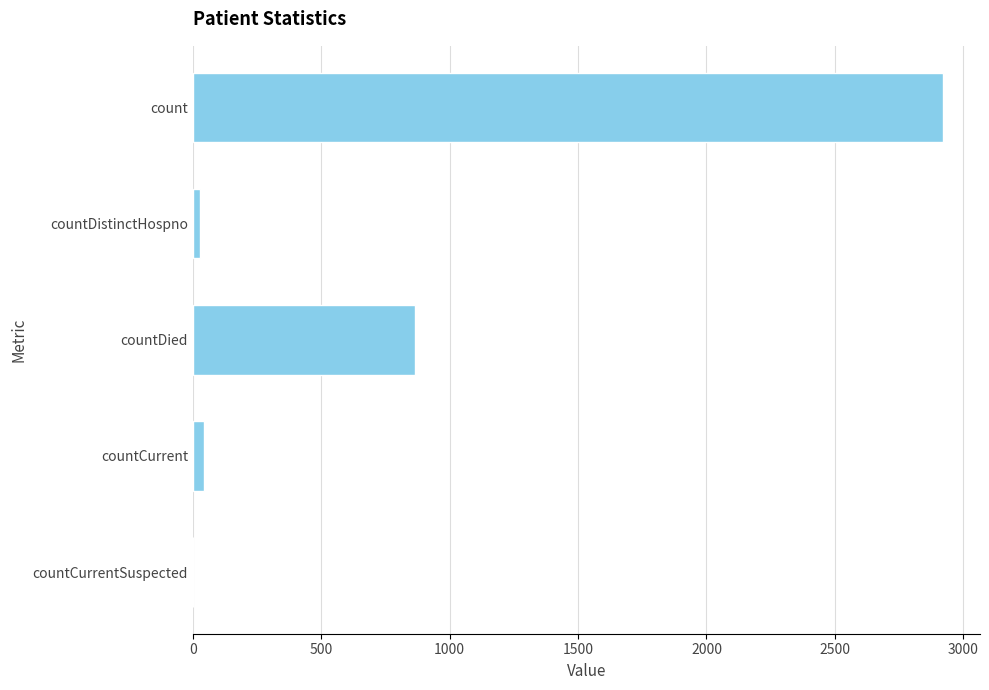

What is the greatest value displayed?

2919